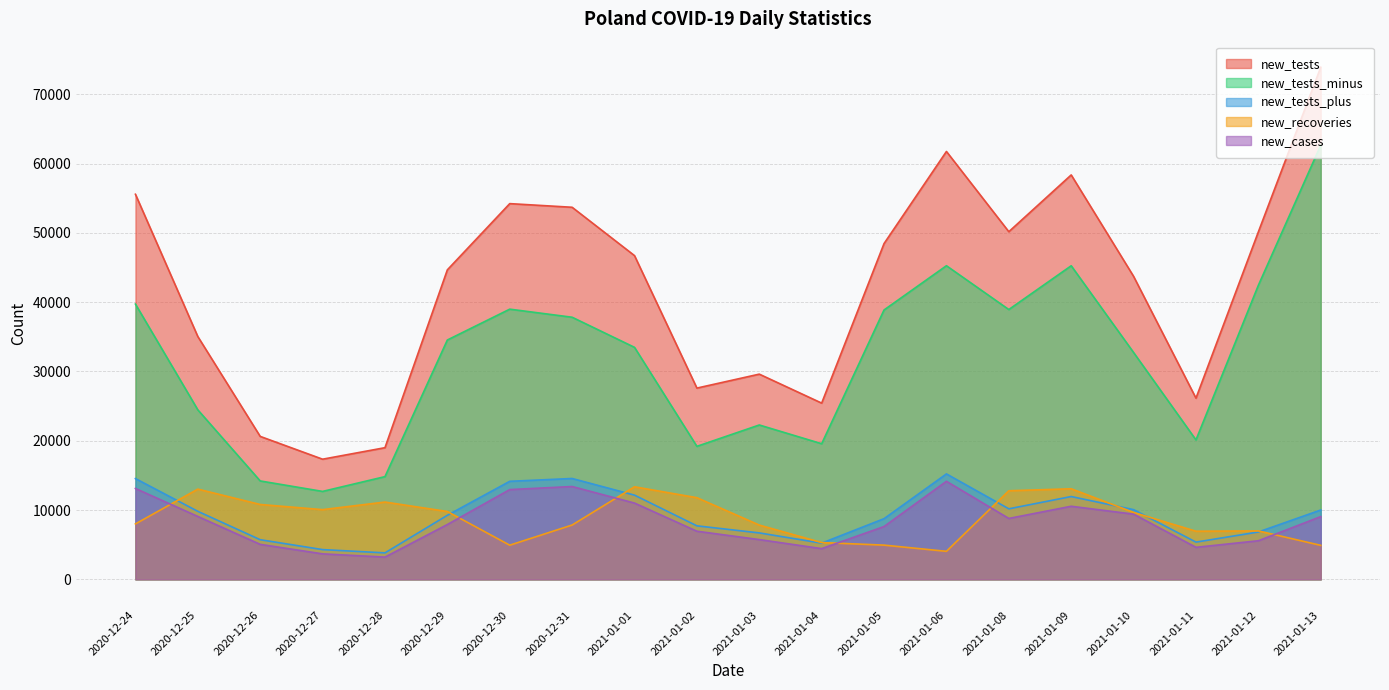

Reading left to right, transcribe all the data shown in this chart.

new_cases: 13114	9077	5048	3678	3211	7914	12955	13397	11008	6945	5739	4432	7624	14151	8790	10548	9410	4622	5569	9053
new_recoveries: 8002	13023	10804	10061	11155	9792	4928	7841	13359	11784	7831	5310	4939	4044	12785	13071	9657	6945	6991	4907
new_tests: 55581	35044	20632	17341	19002	44673	54230	53703	46724	27604	29618	25436	48466	61758	50177	58371	43731	26151	50150	73911
new_tests_plus: 14543	9815	5720	4292	3820	9246	14149	14557	12152	7722	6702	5225	8757	15217	10179	11952	10059	5374	6835	10008
new_tests_minus: 39730	24463	14202	12691	14825	34545	38997	37831	33485	19196	22279	19574	38880	45266	38942	45261	32741	20125	42439	62669